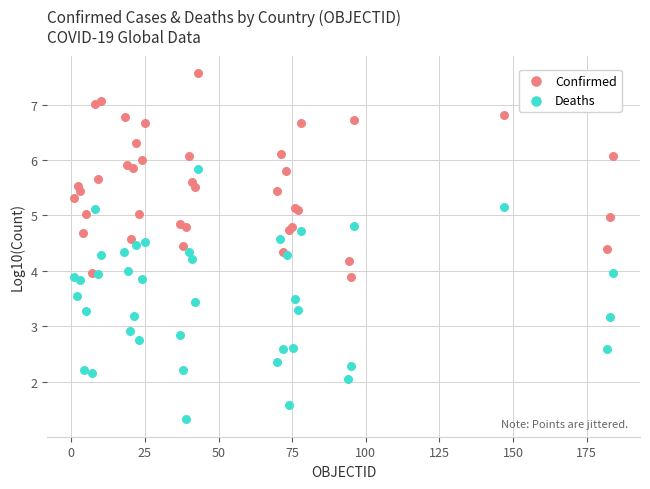

Which series has the widest spread of Y values?

Deaths